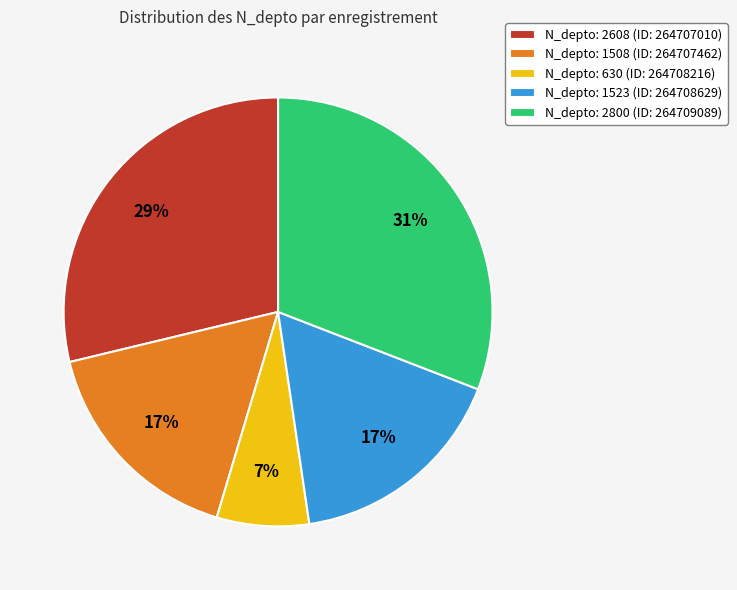

What percentage is the N_depto: 630 (ID: 264708216) slice, to the nearest percent?

7%